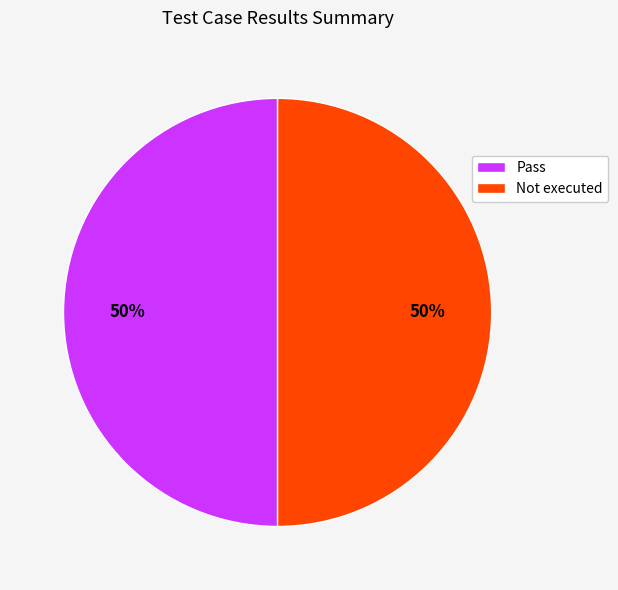

To the nearest percent, what is the difference between the largest and smallest slice percentages?

0%